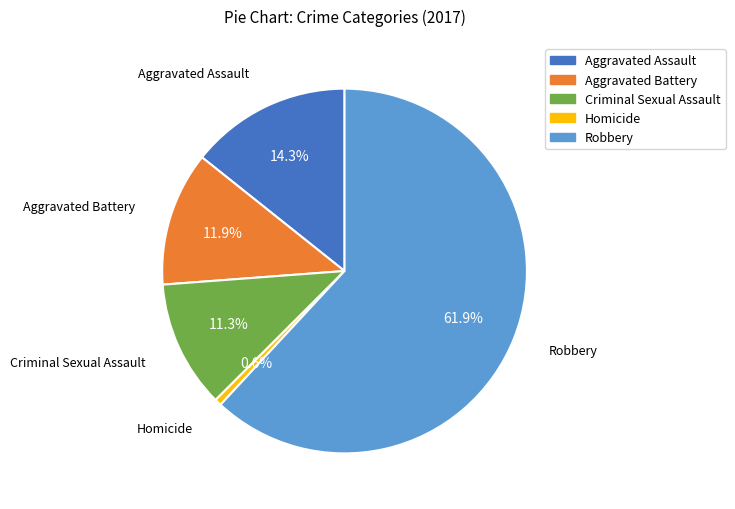

To the nearest percent, what is the difference between the Aggravated Assault and Homicide slice percentages?

14%